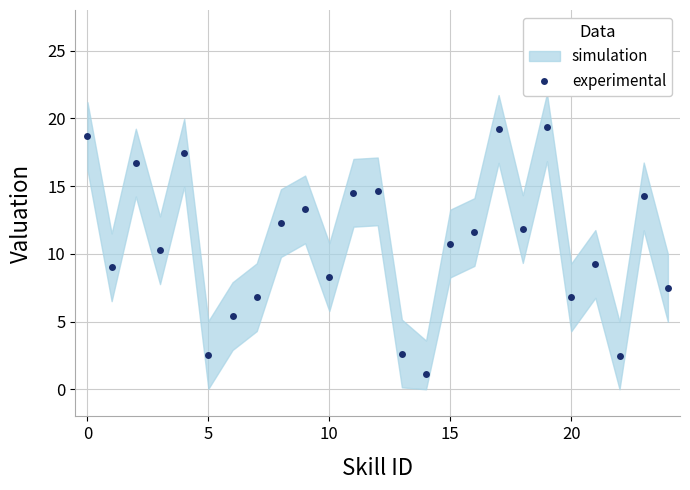

Is it true that experimental equals 10.8 at 15?

True